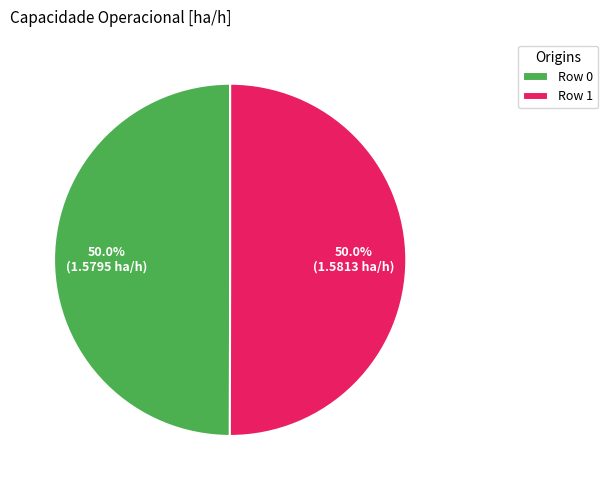

What percentage do Row 1 and Row 0 together represent?

100.0%